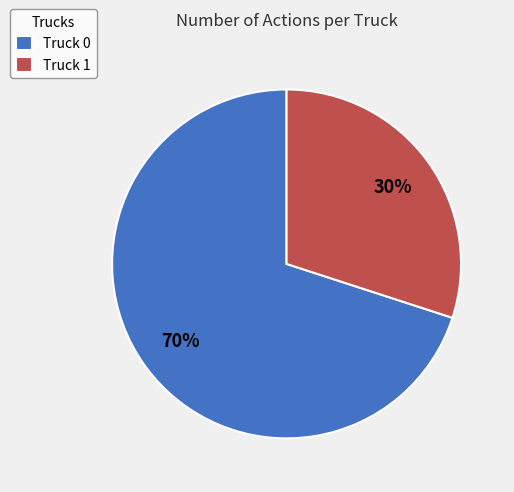

Which category has the smallest portion of the pie?

Truck 1